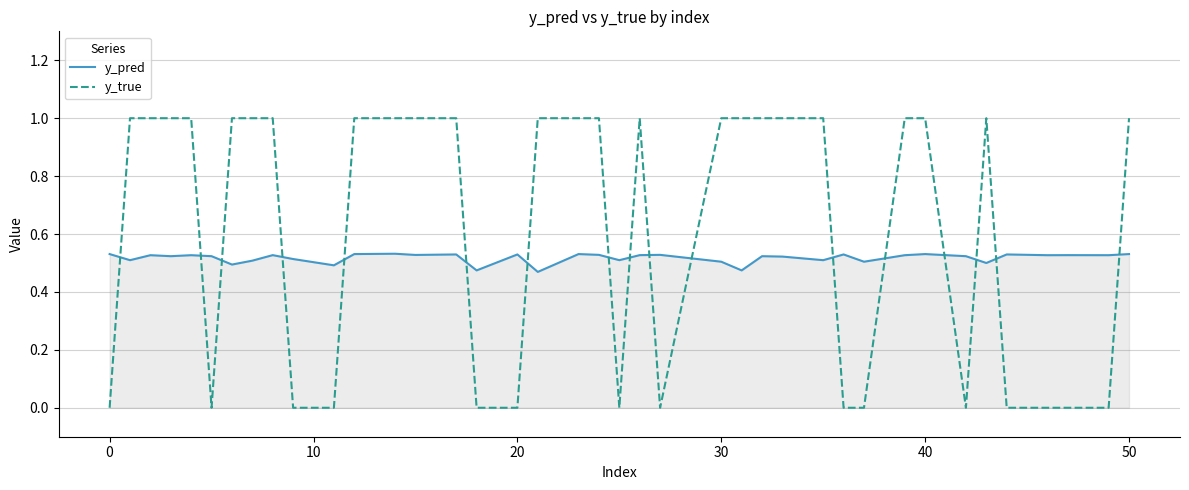

What are all the series names shown in the legend?

y_pred, y_true